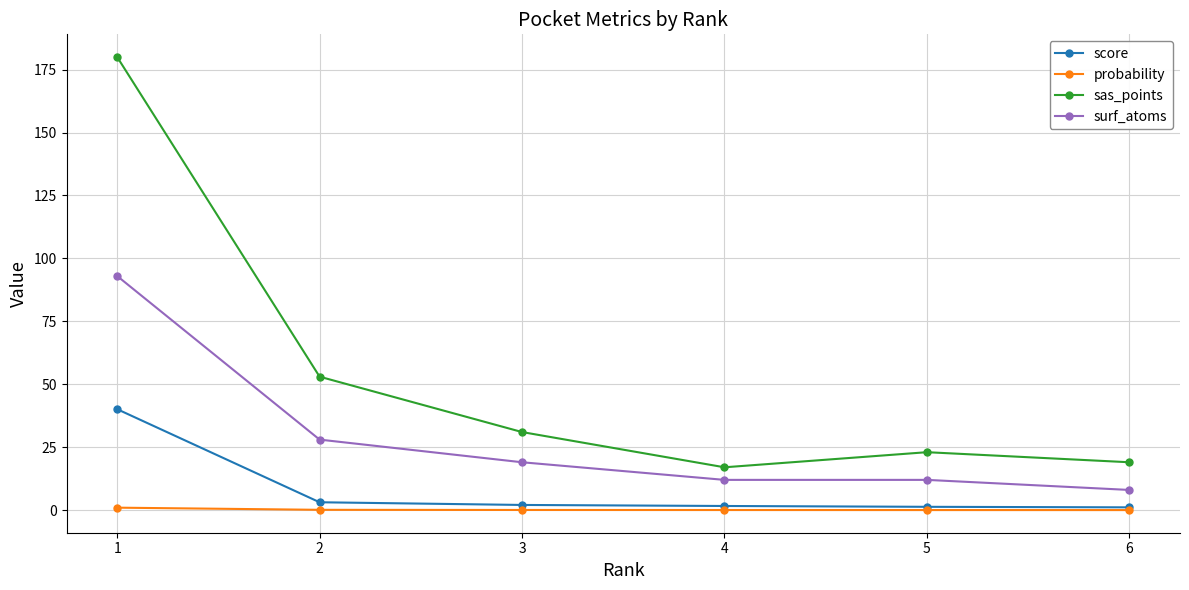

At which category does the chart reach its peak across all series?

1